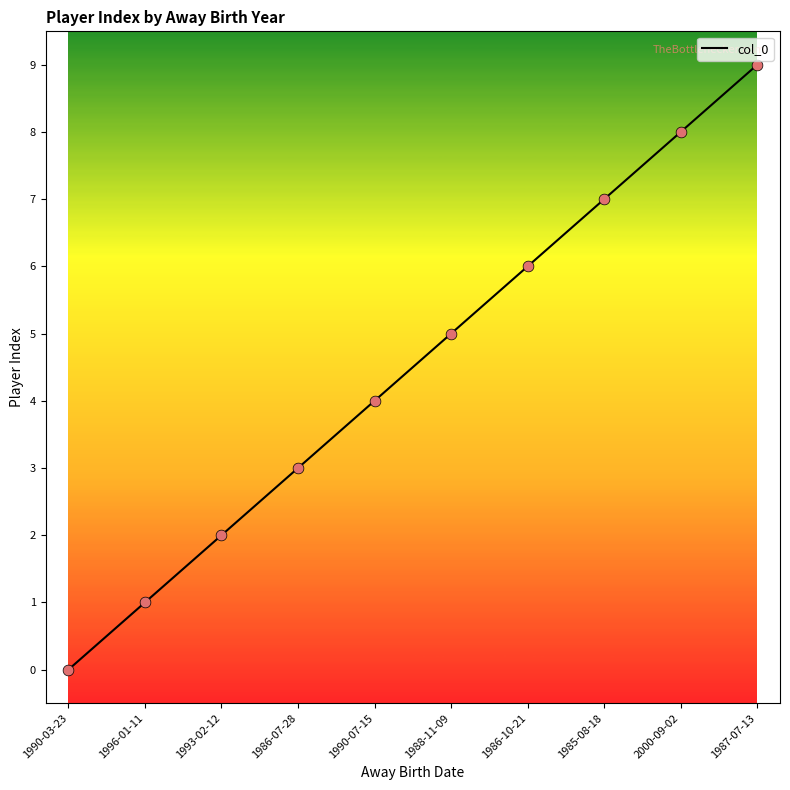

What is the ratio of the value at 1985-08-18 to the value at 1987-07-13?

0.8